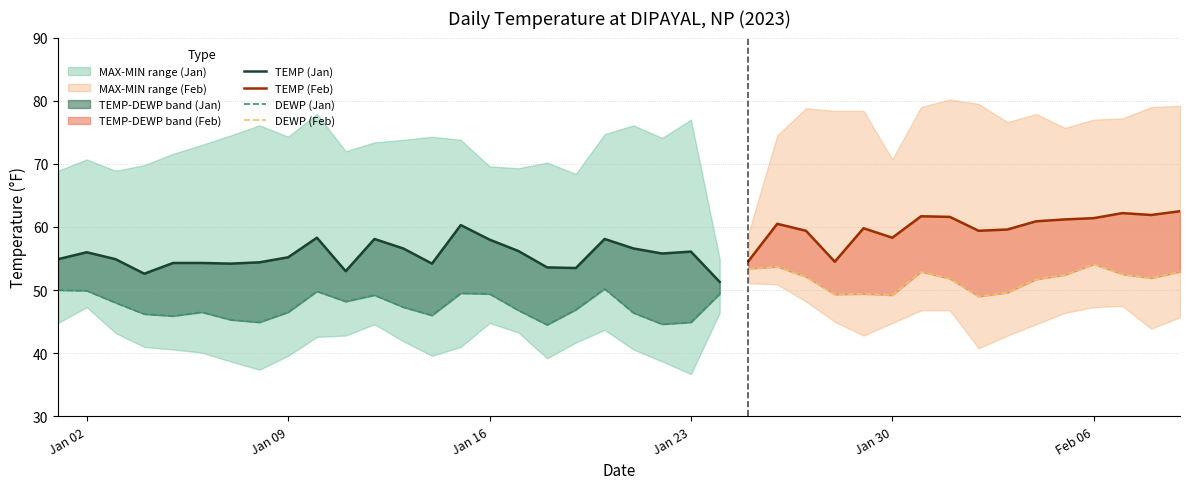

List the series in order of their overall mean, highest first.

MAX, TEMP, DEWP, MIN